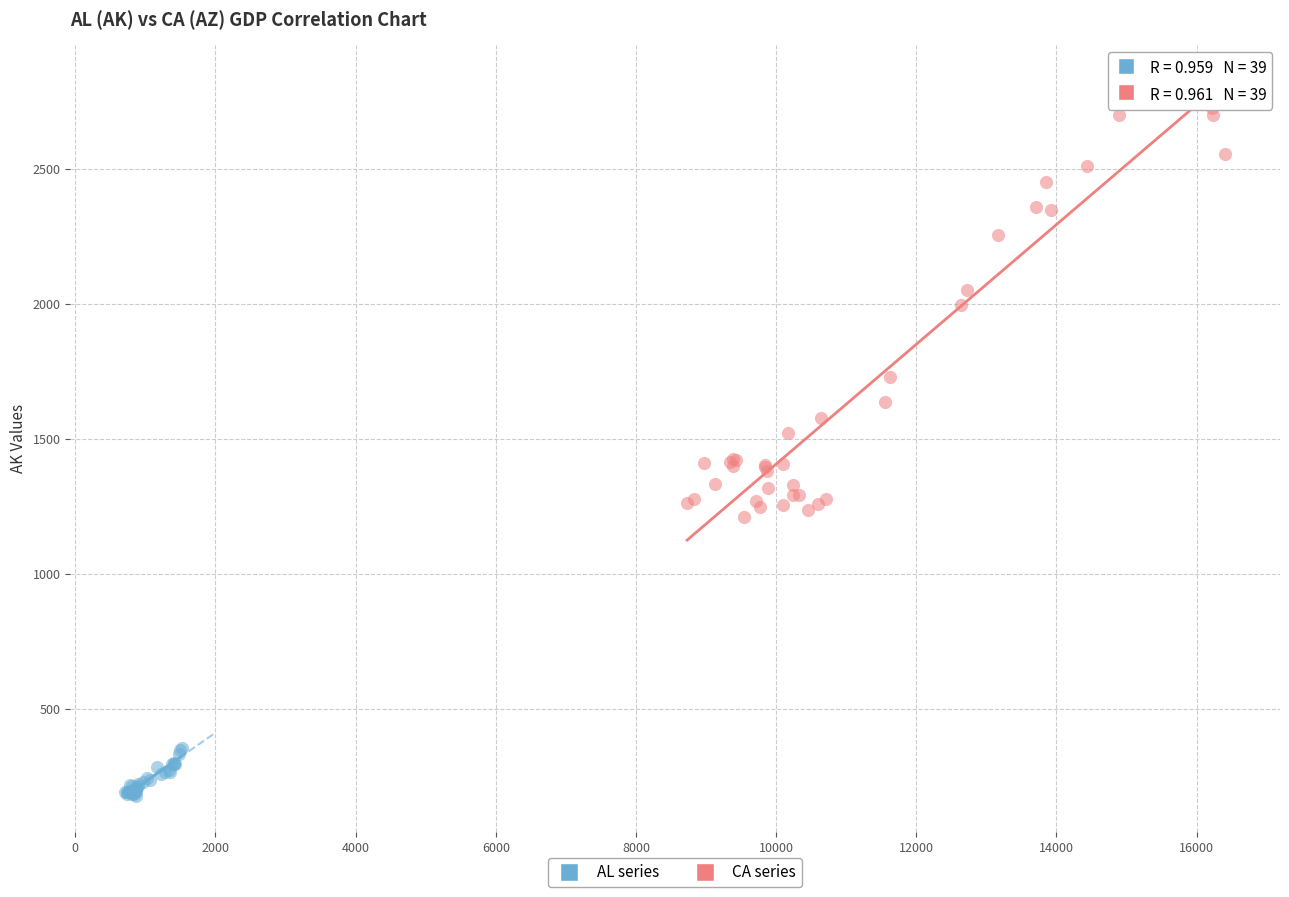

Which series reaches the maximum Y coordinate?

CA series